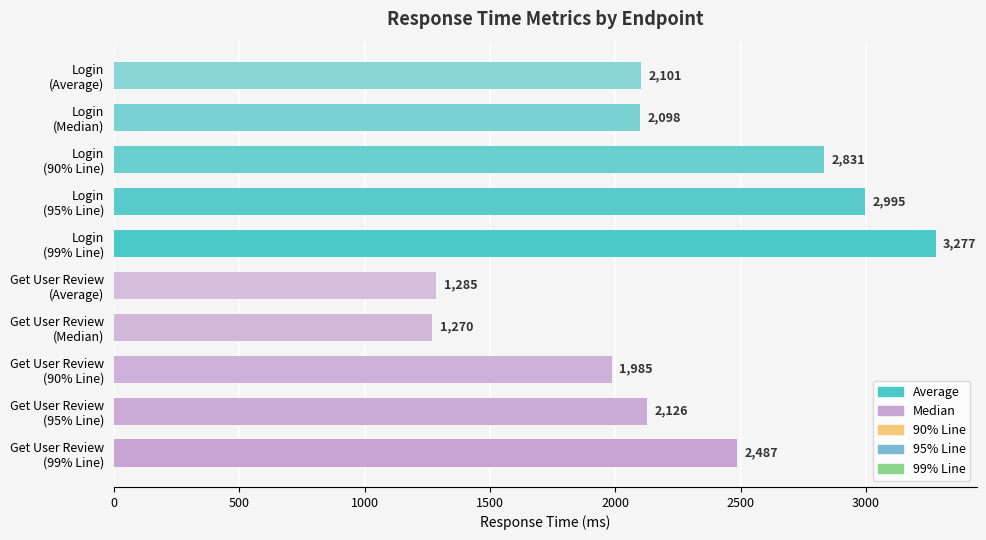

Count the number of data series in this chart.

1